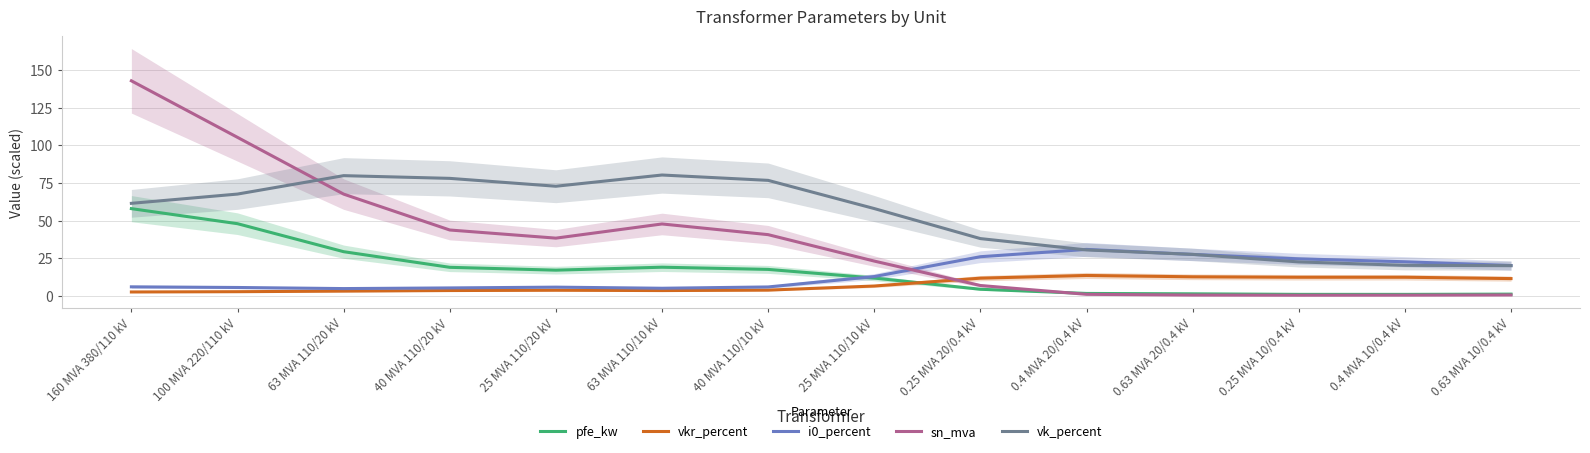

At which category is the sum across all series the highest?

160 MVA 380/110 kV